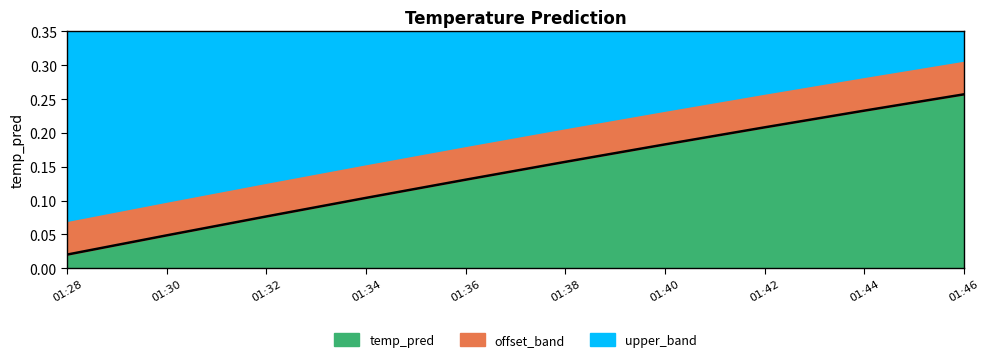

The chart shows a value of 0.3 at 2017-11-18 01:46. True or false?

True